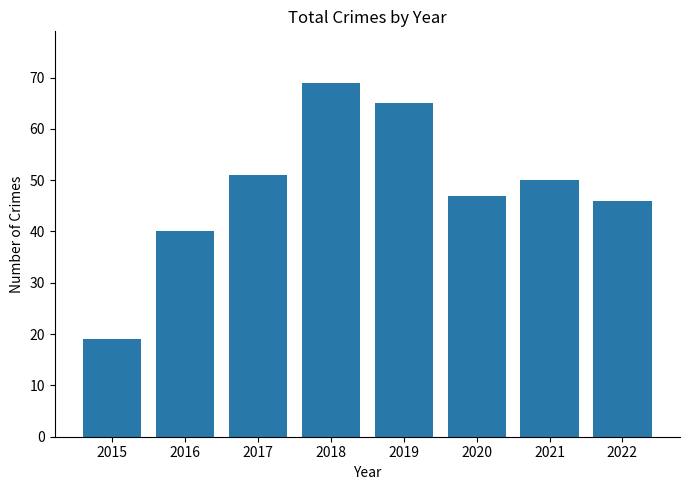

What is the value of the 5th bar from the left?

65